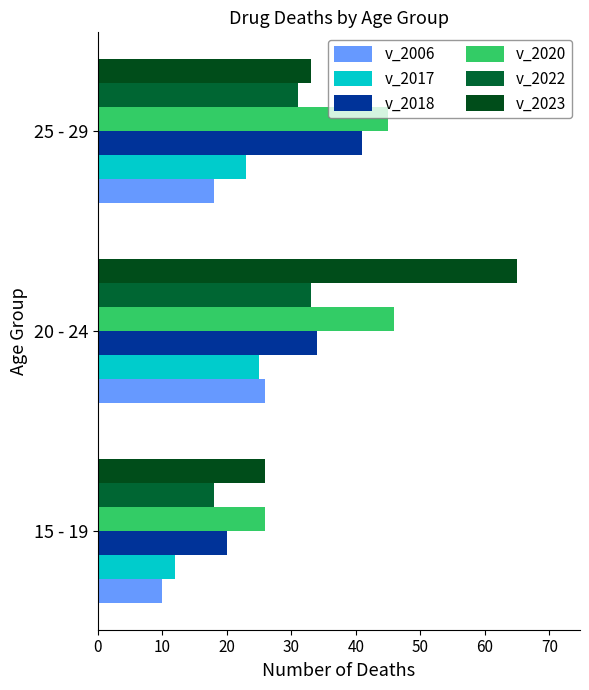

How many data points does each series have?

3